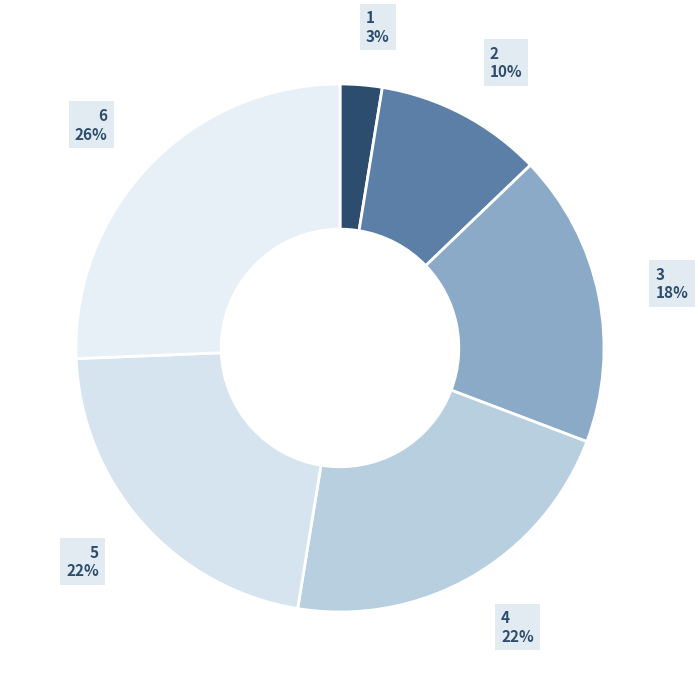

What is the smallest slice in the pie chart?

1